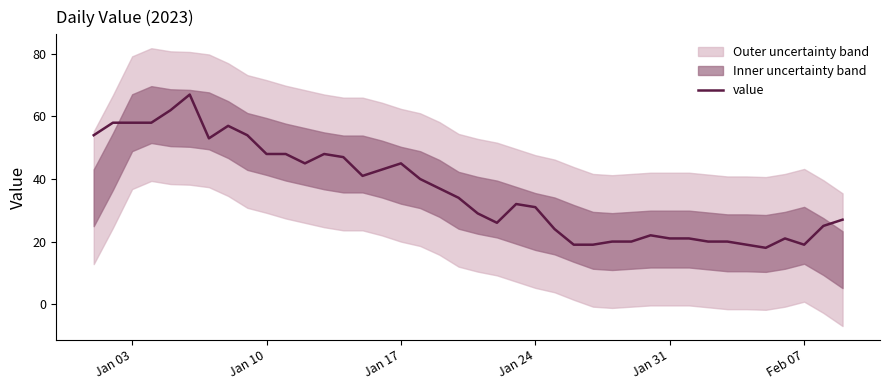

True or false: there are more than 0 points higher than both neighbors.

True